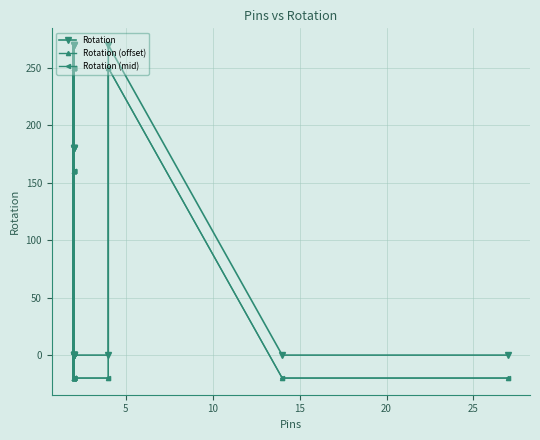

What are all the series names shown in the legend?

Rotation, Rotation (offset), Rotation (mid)